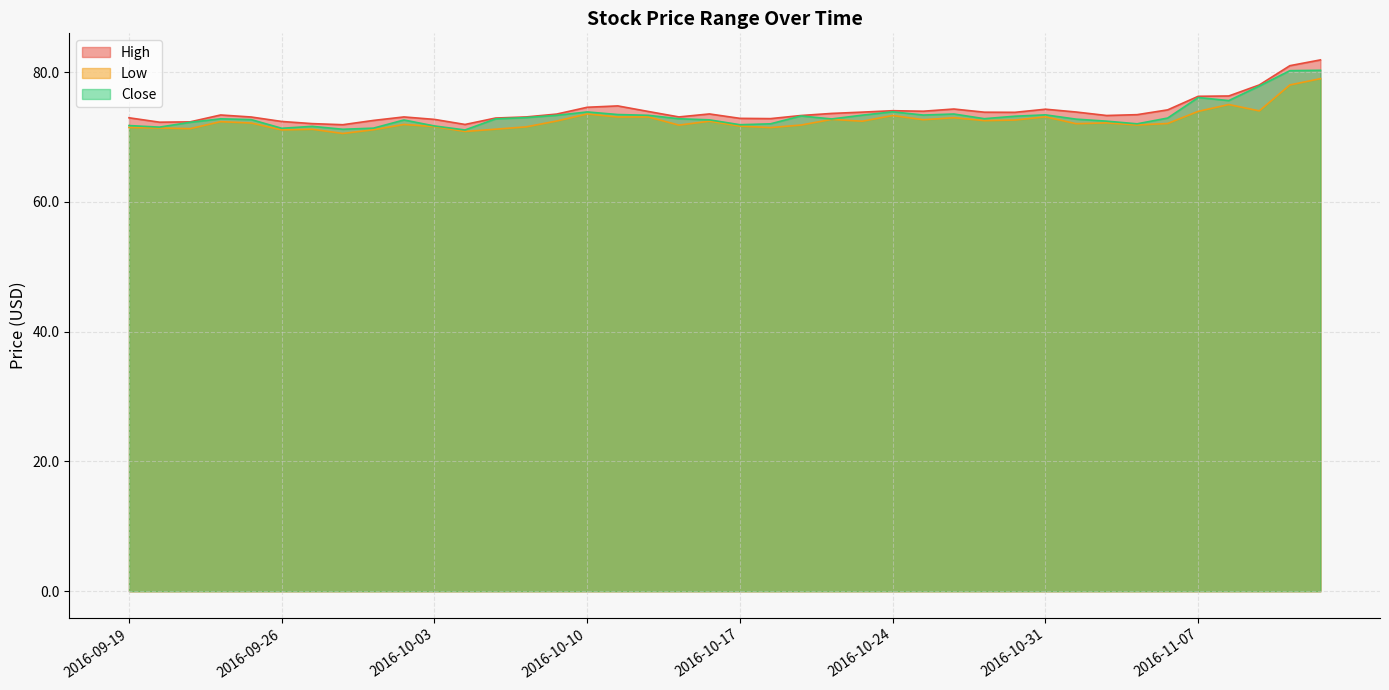

Which label corresponds to the largest value in the chart?

2016-11-11